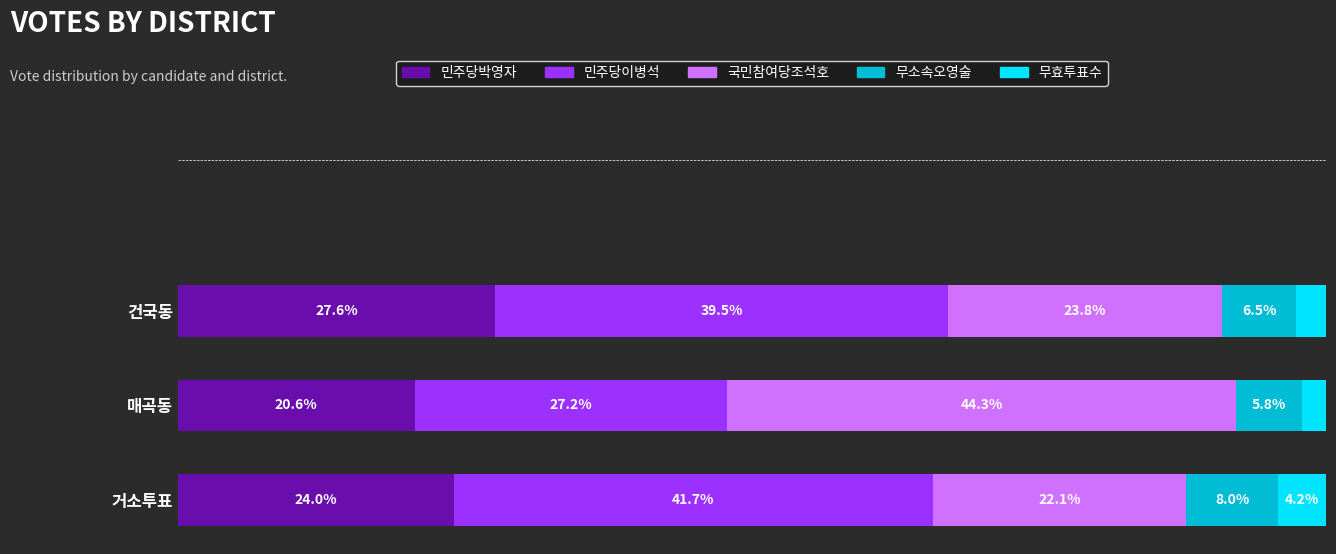

Which category has the highest value in the 민주당박영자 series?

건국동